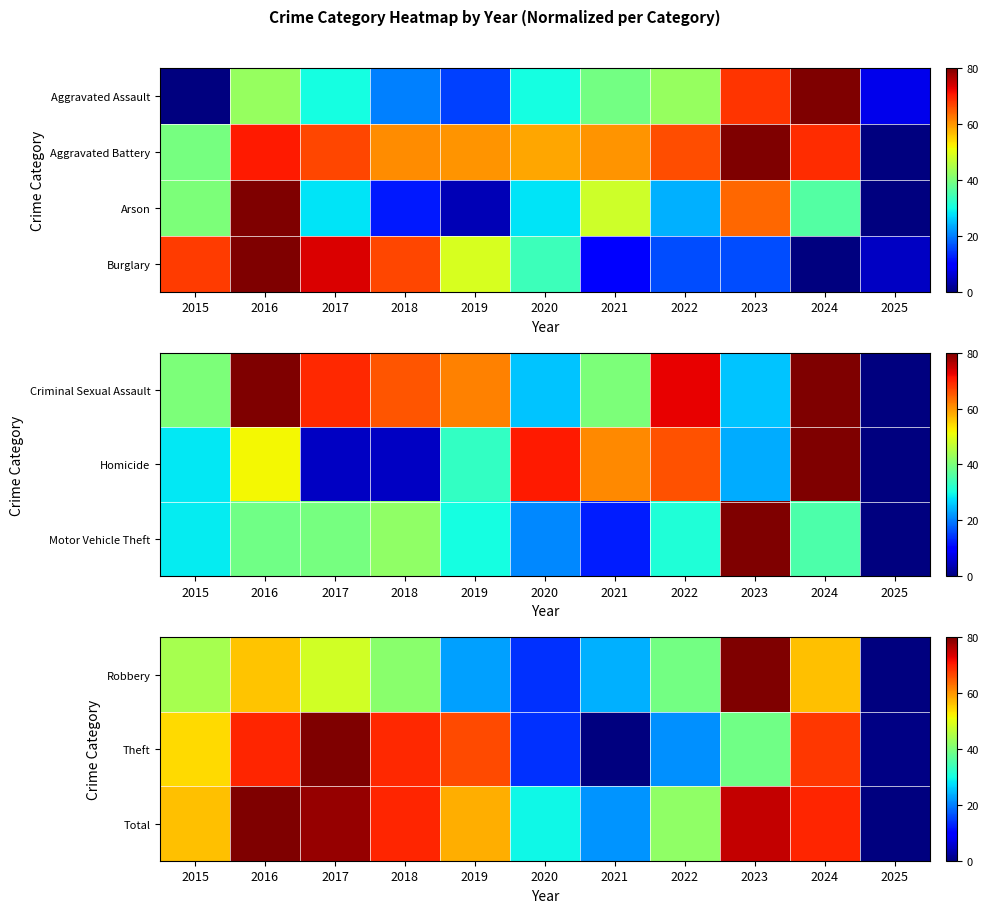

At which label is Theft closest to 40?

2023